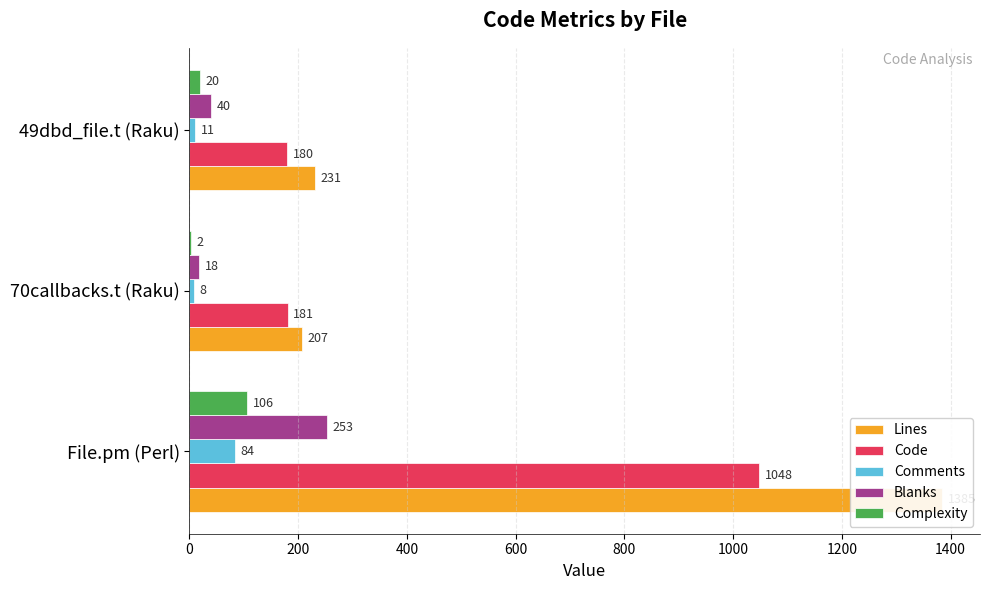

What is the sum of the Blanks values at File.pm (Perl) and 49dbd_file.t (Raku)?

293